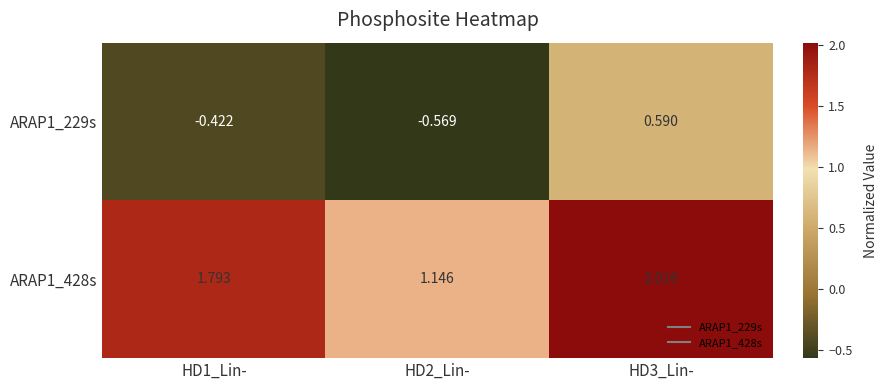

Is the value of ARAP1_229s at HD1_Lin- greater than the value of ARAP1_428s at HD3_Lin-?

No